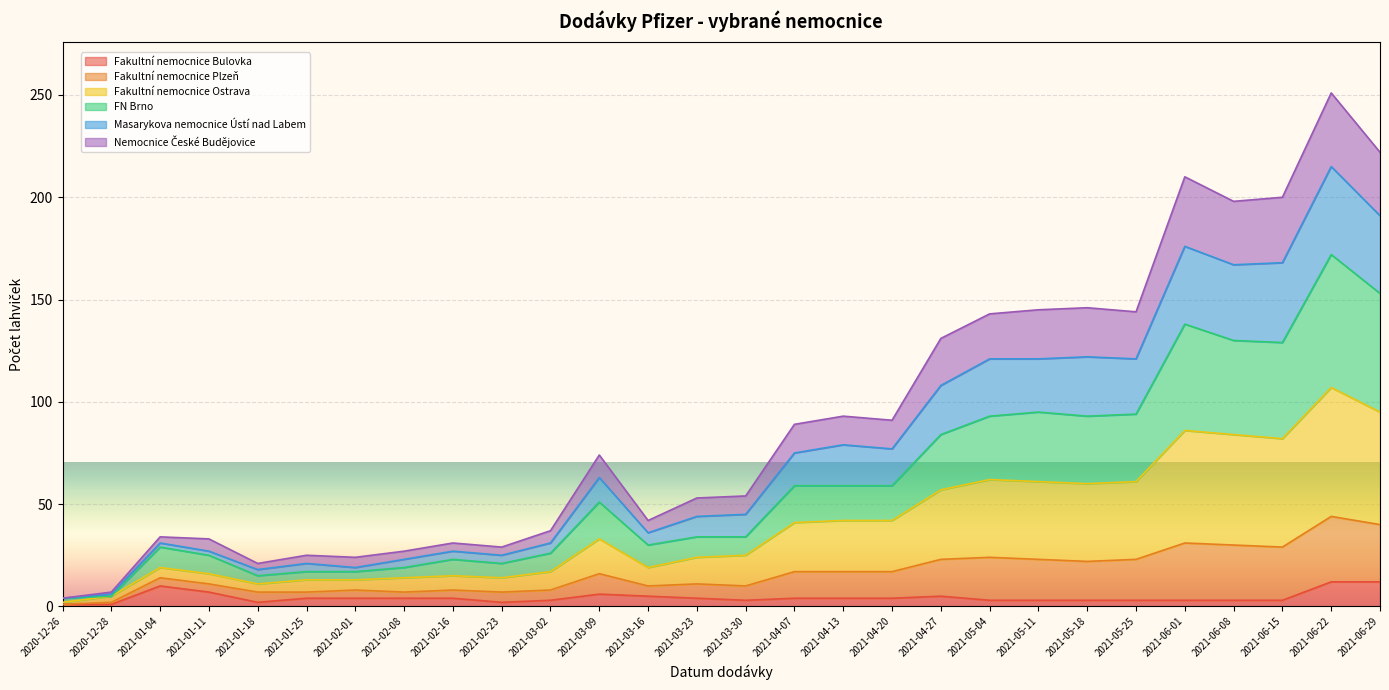

What is the label of the 27th point from the left?

2021-06-22